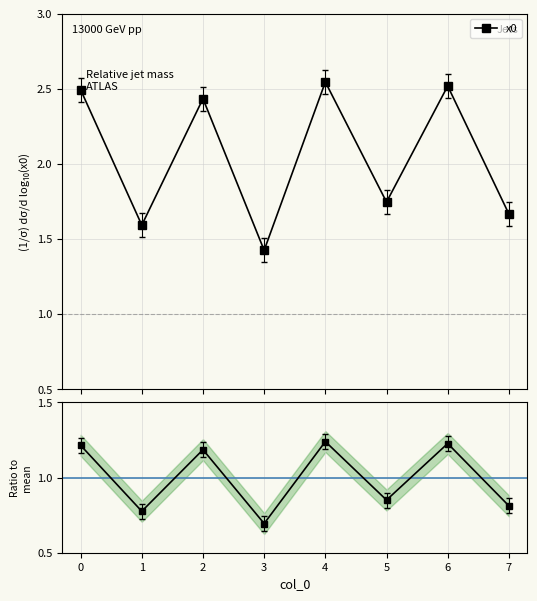

How many categories are shown in the chart?

8